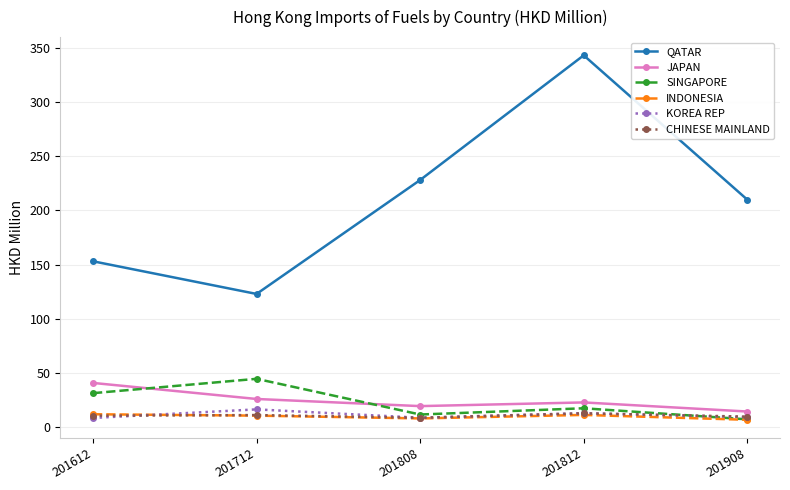

The JAPAN series shows 40.7 at 201612. True or false?

True